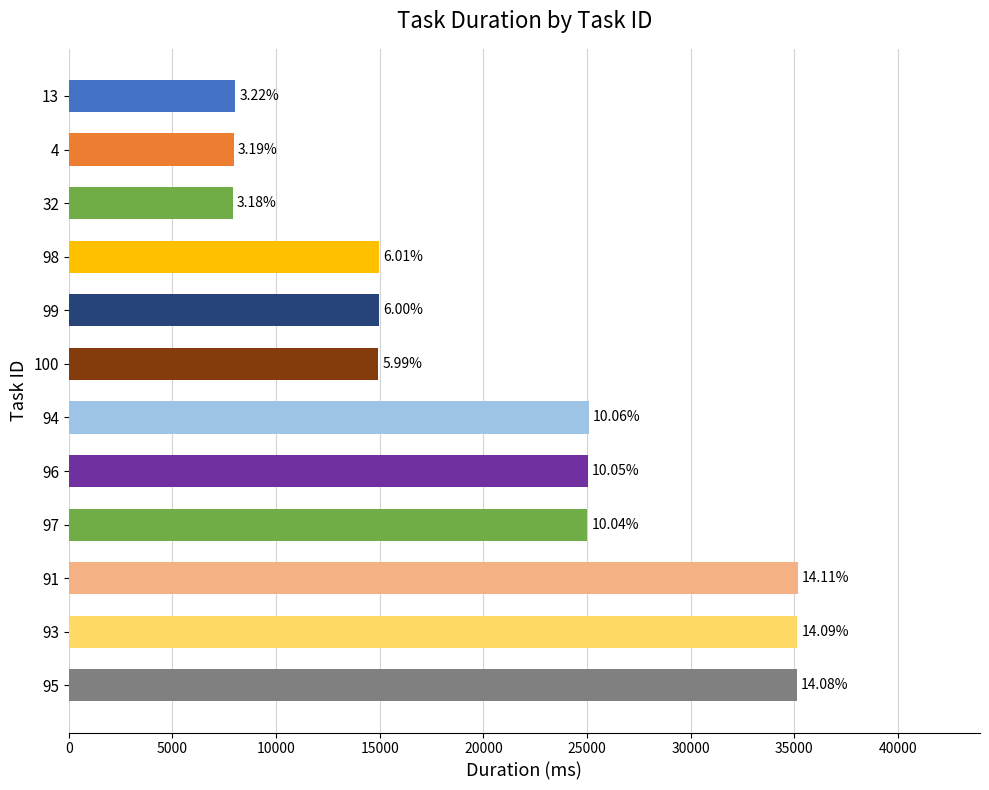

How many bars are there in total?

12